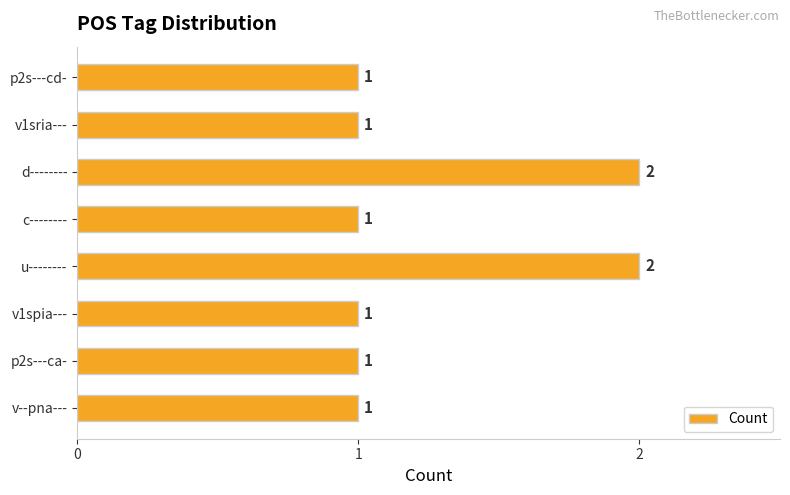

What is the maximum value shown in the chart?

2